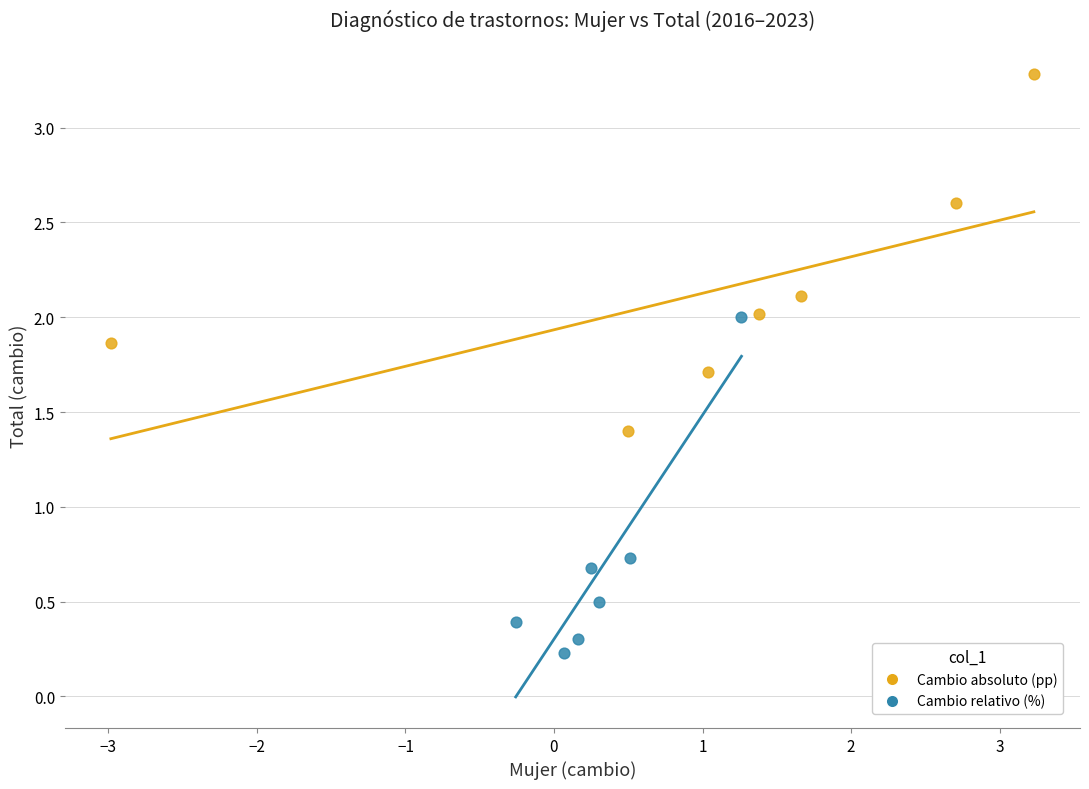

What are all the series names shown in the legend?

Cambio absoluto (pp), Cambio relativo (%)